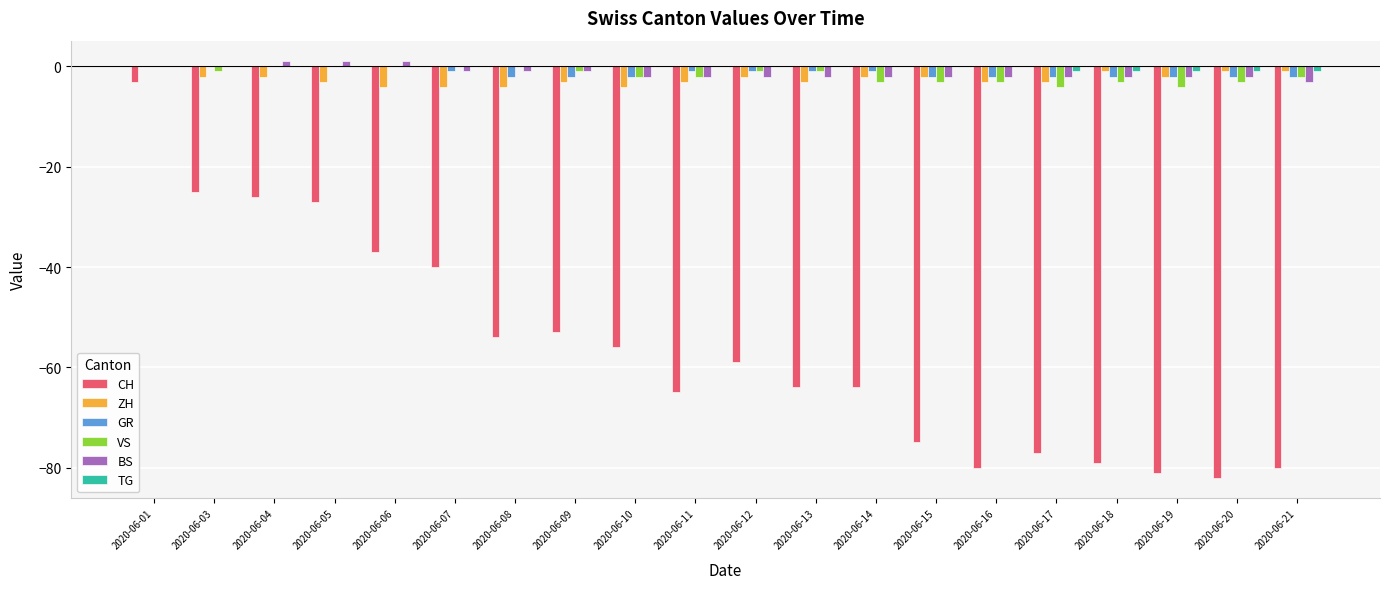

How many series are shown in this chart?

6